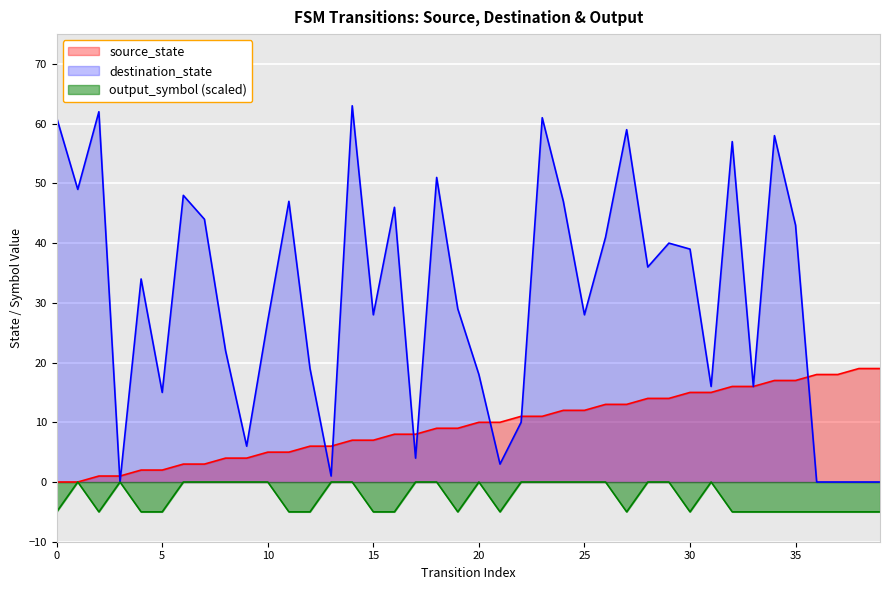

In output_symbol, how many points are higher than both neighbors (excluding endpoints)?

4